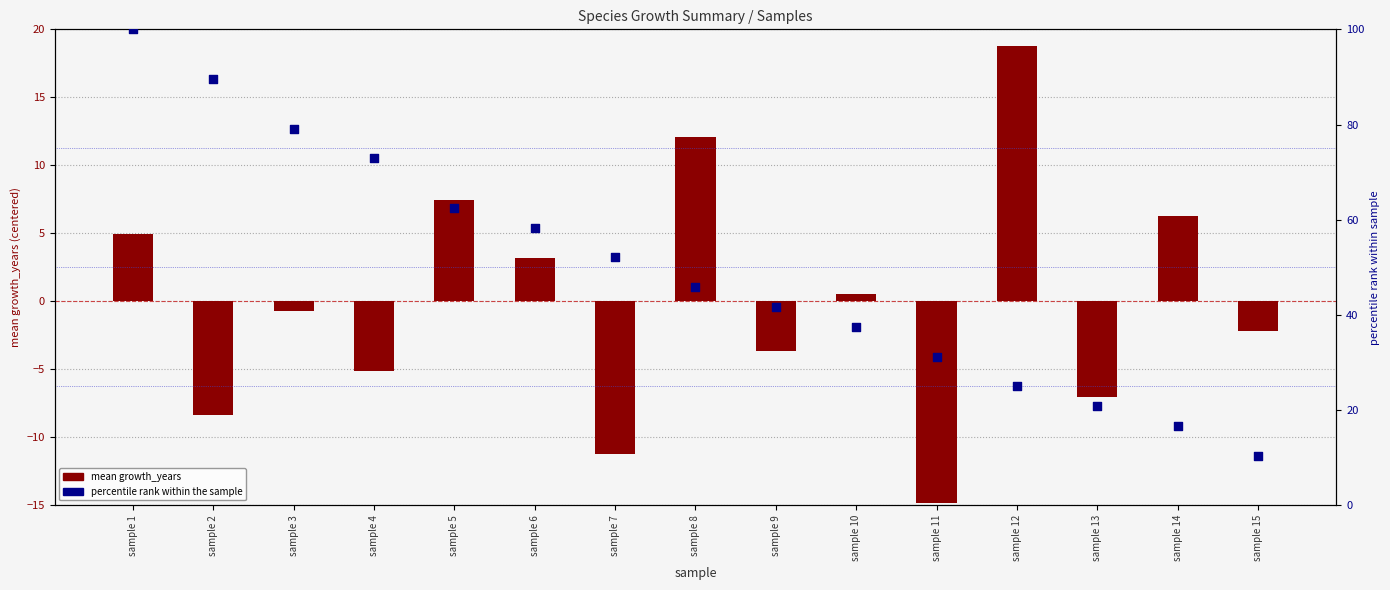

What is the total value across all series at sample 15?

8.3